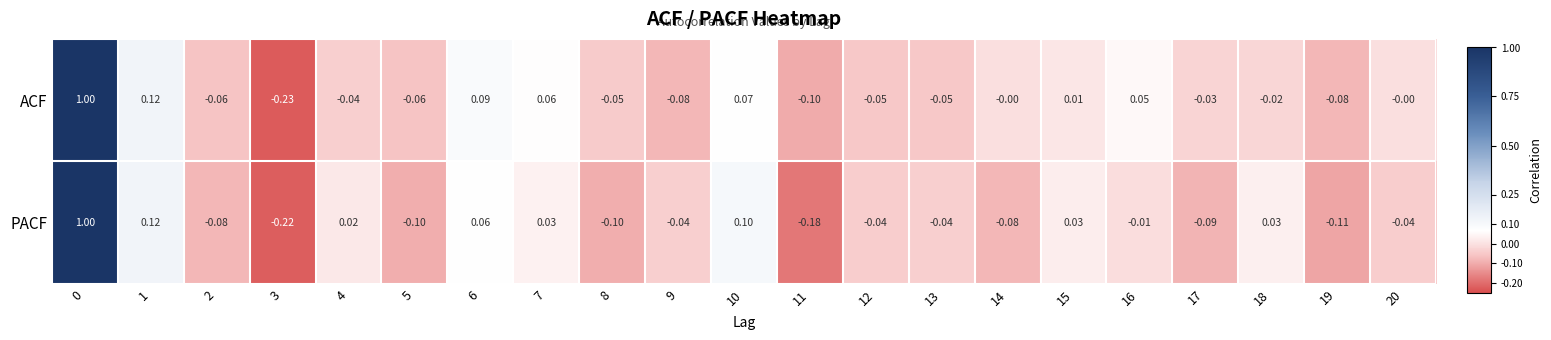

How many values in PACF are below zero?

13